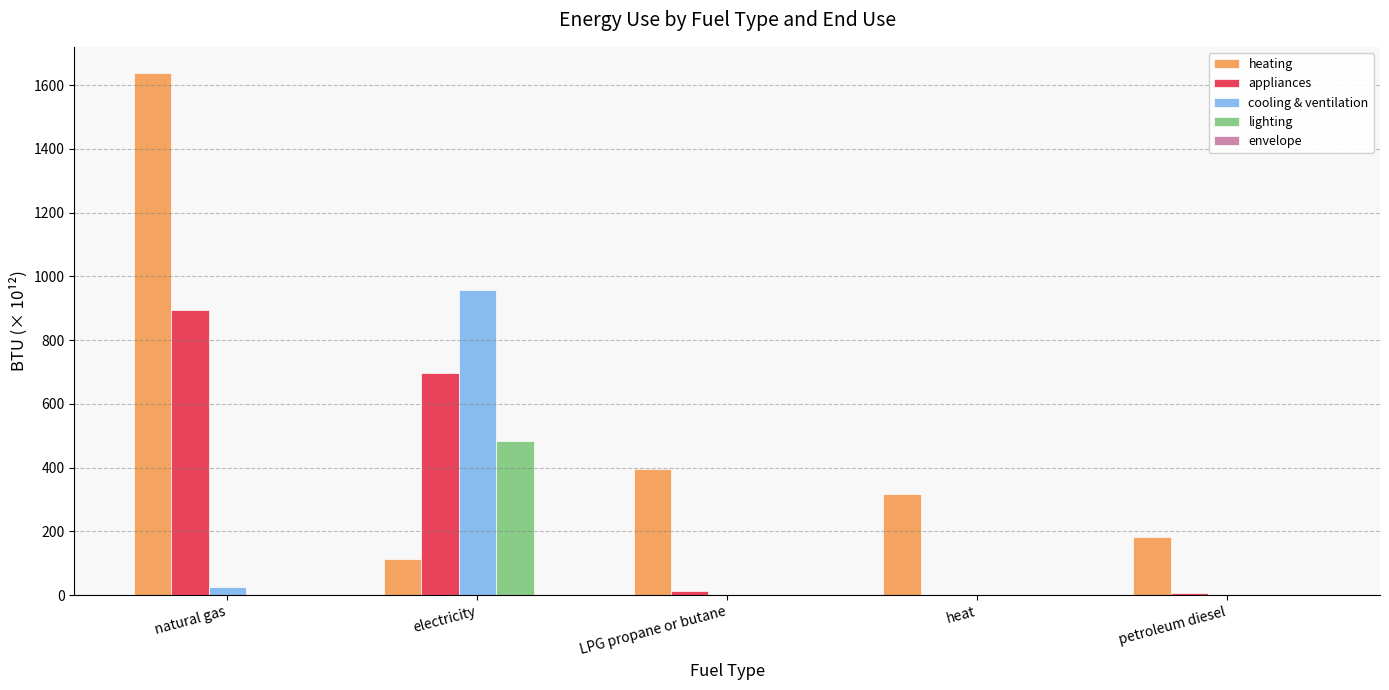

Between natural gas and electricity, which series saw the biggest shift?

heating